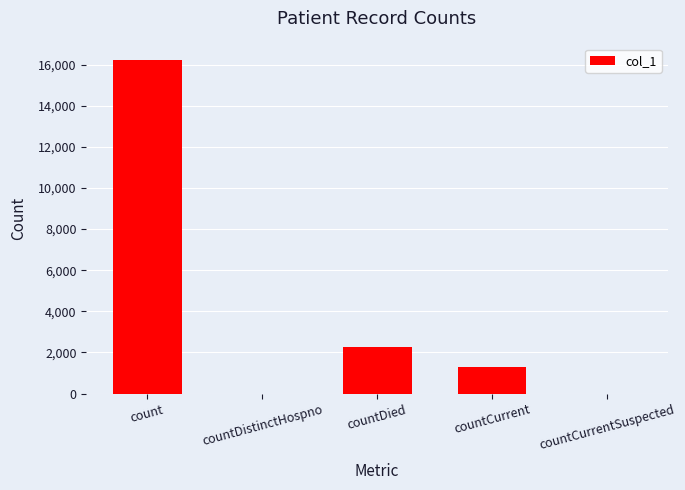

What is the maximum value shown in the chart?

16223